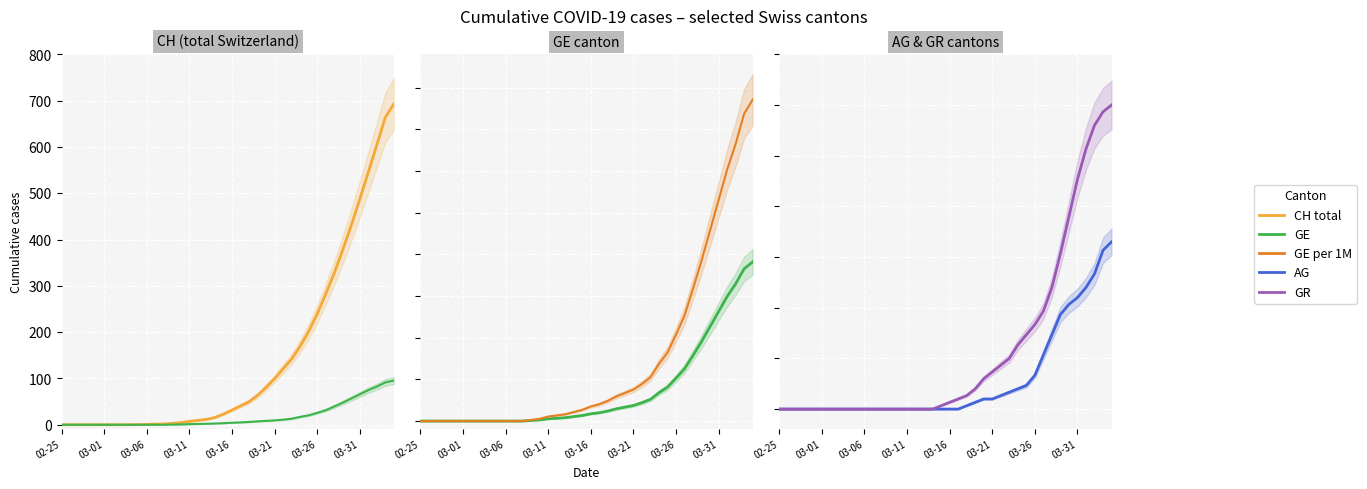

Between 03-11 and 35, which series saw the biggest shift?

CH total